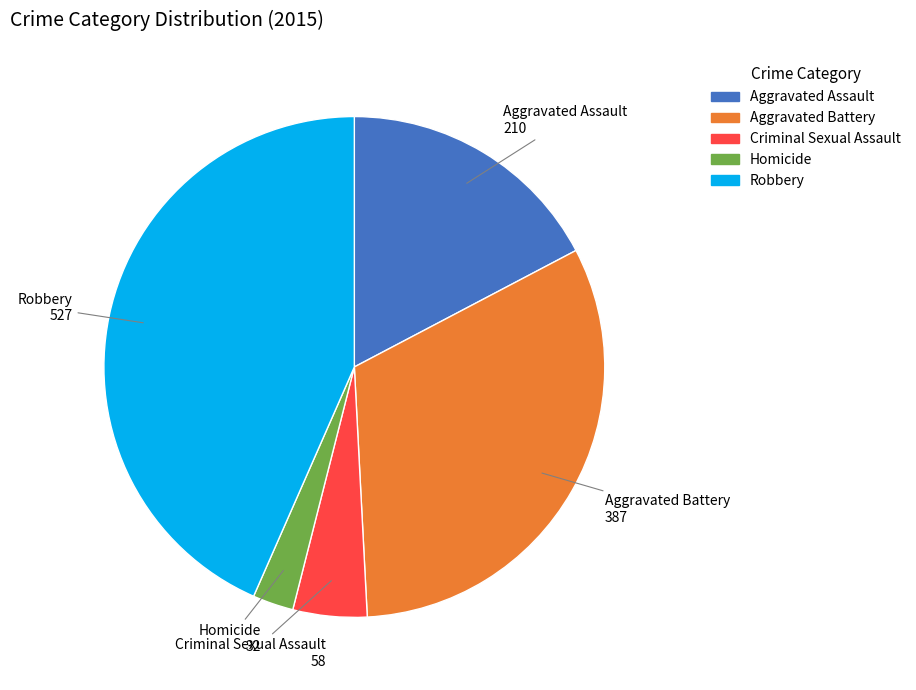

Is it true that Robbery is 43% of the pie?

True